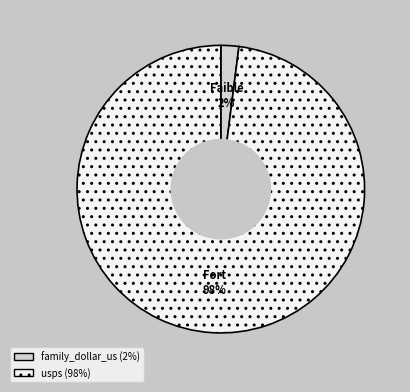

To the nearest percent, what is the average slice percentage?

50%